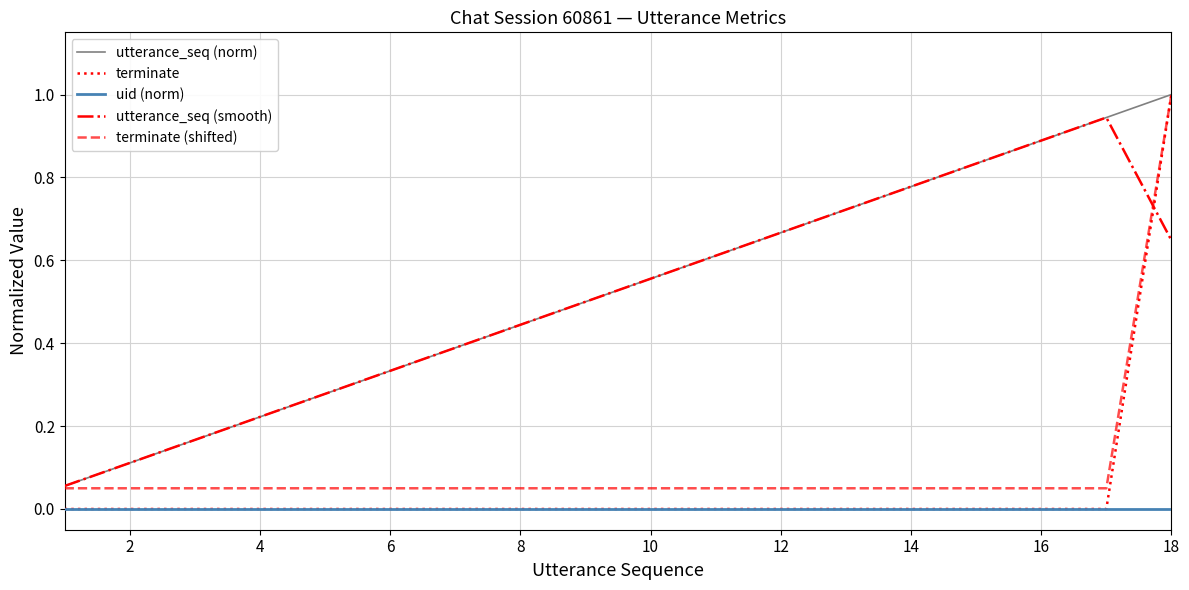

Does the chart display data point markers on the line(s)?

No